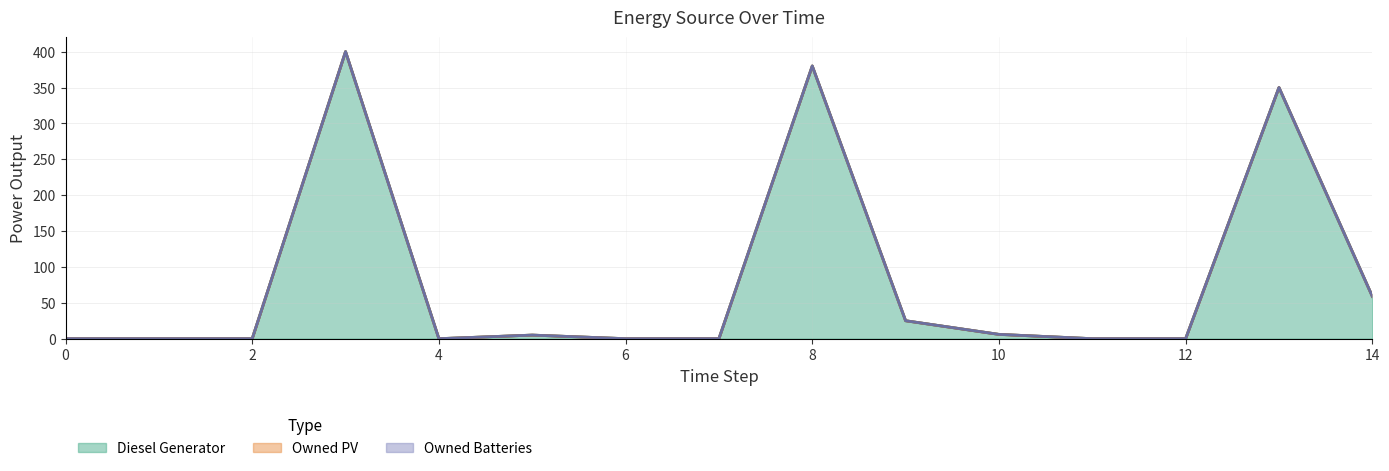

True or false: Owned Batteries and Diesel Generator cross at least once.

False